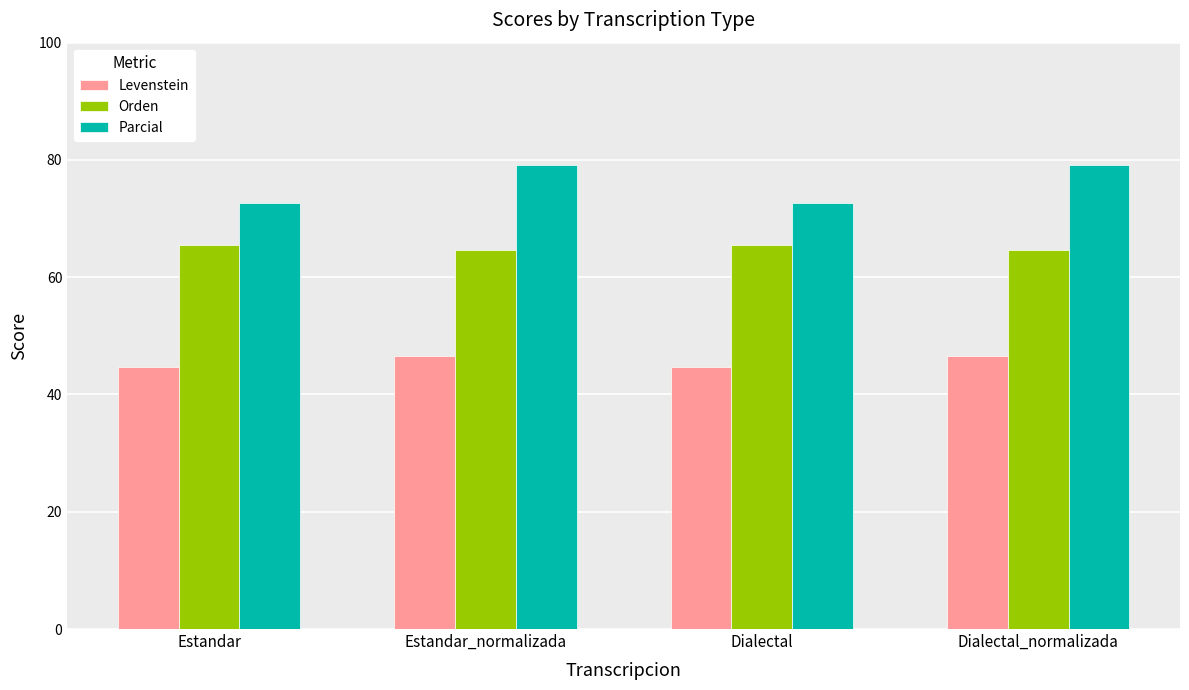

What is the value of the Levenstein bar at the 1st from the left?

44.8